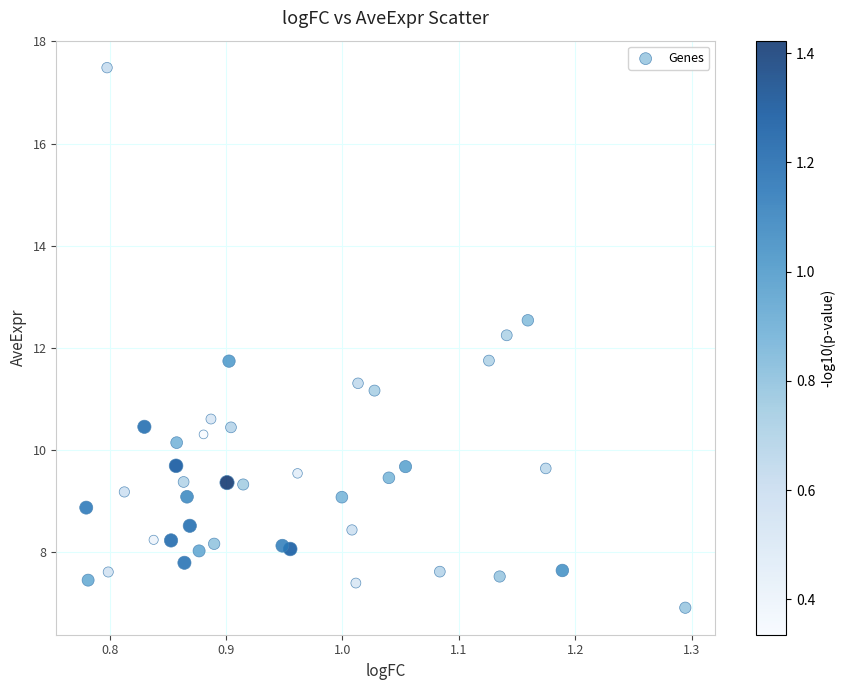

What is the range of Y values (max minus min)?

10.6